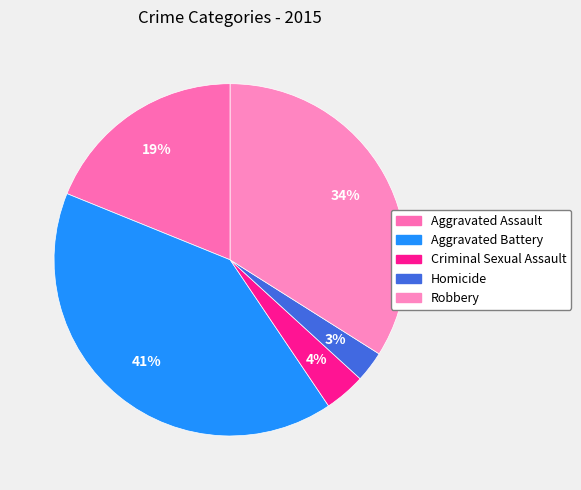

To the nearest percent, what percentage of the pie is Aggravated Battery?

41%